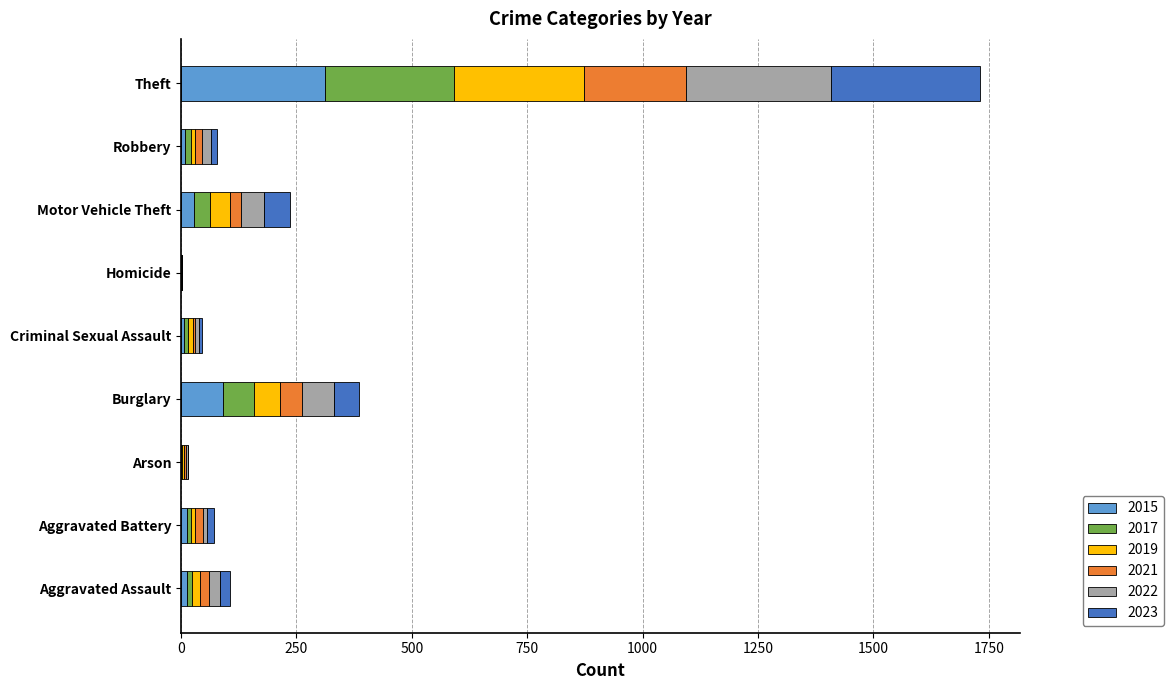

At which label is 2015 closest to 155?

Burglary